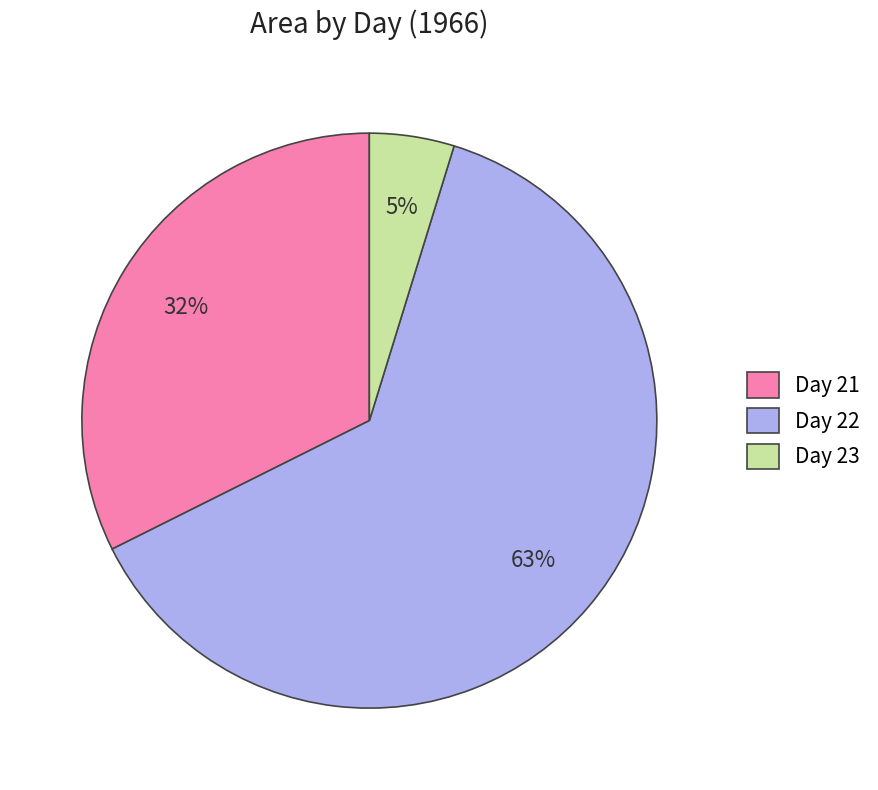

How many slices are in this pie chart?

3